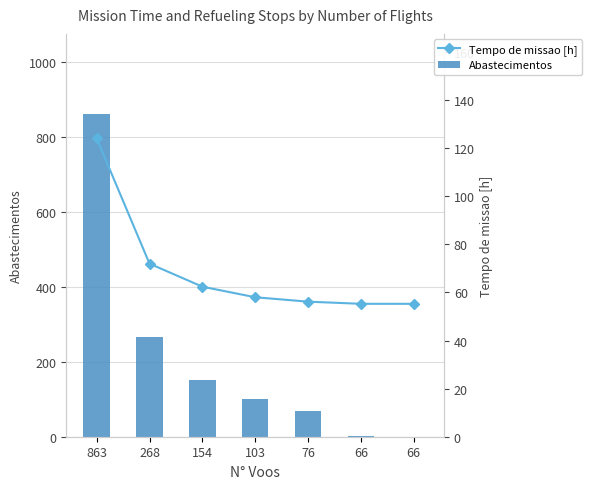

Reading left to right, extract all data points from this chart.

Abastecimentos: 863=861.0	268=266.0	154=152.0	103=101.0	76=69.0	66=2.0	66=0.0
Tempo de missao [h]: 863=124.1	268=72.0	154=62.4	103=58.0	76=56.2	66=55.3	66=55.3